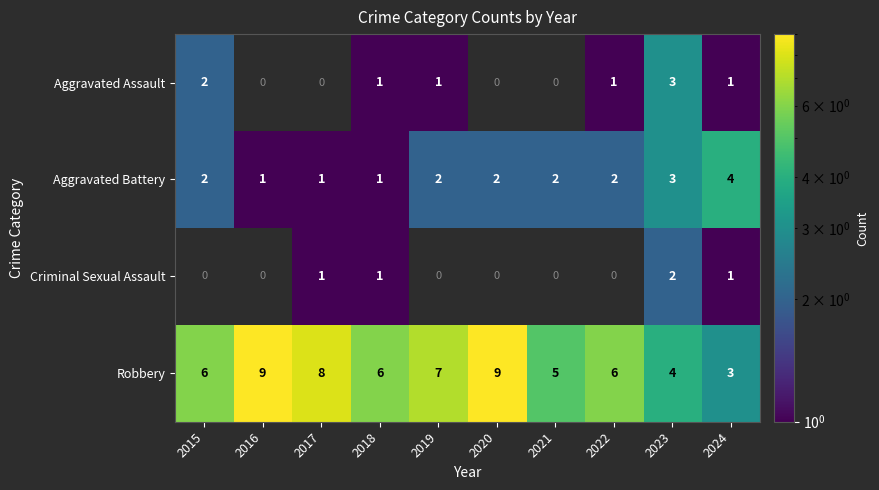

What is the difference between the highest and lowest values at 2022?

5.0